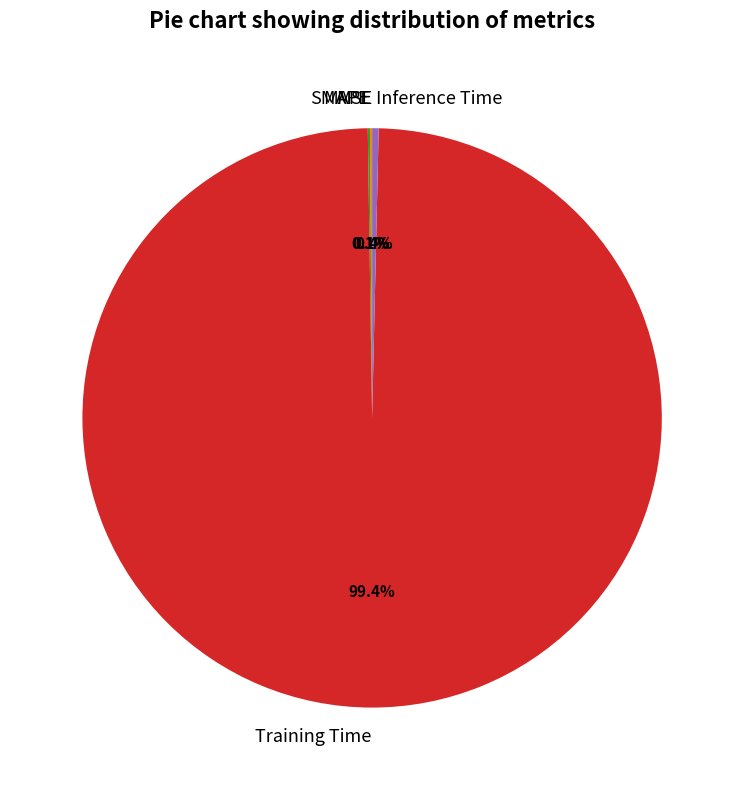

Do Inference Time and Training Time together represent more than half of the pie?

Yes